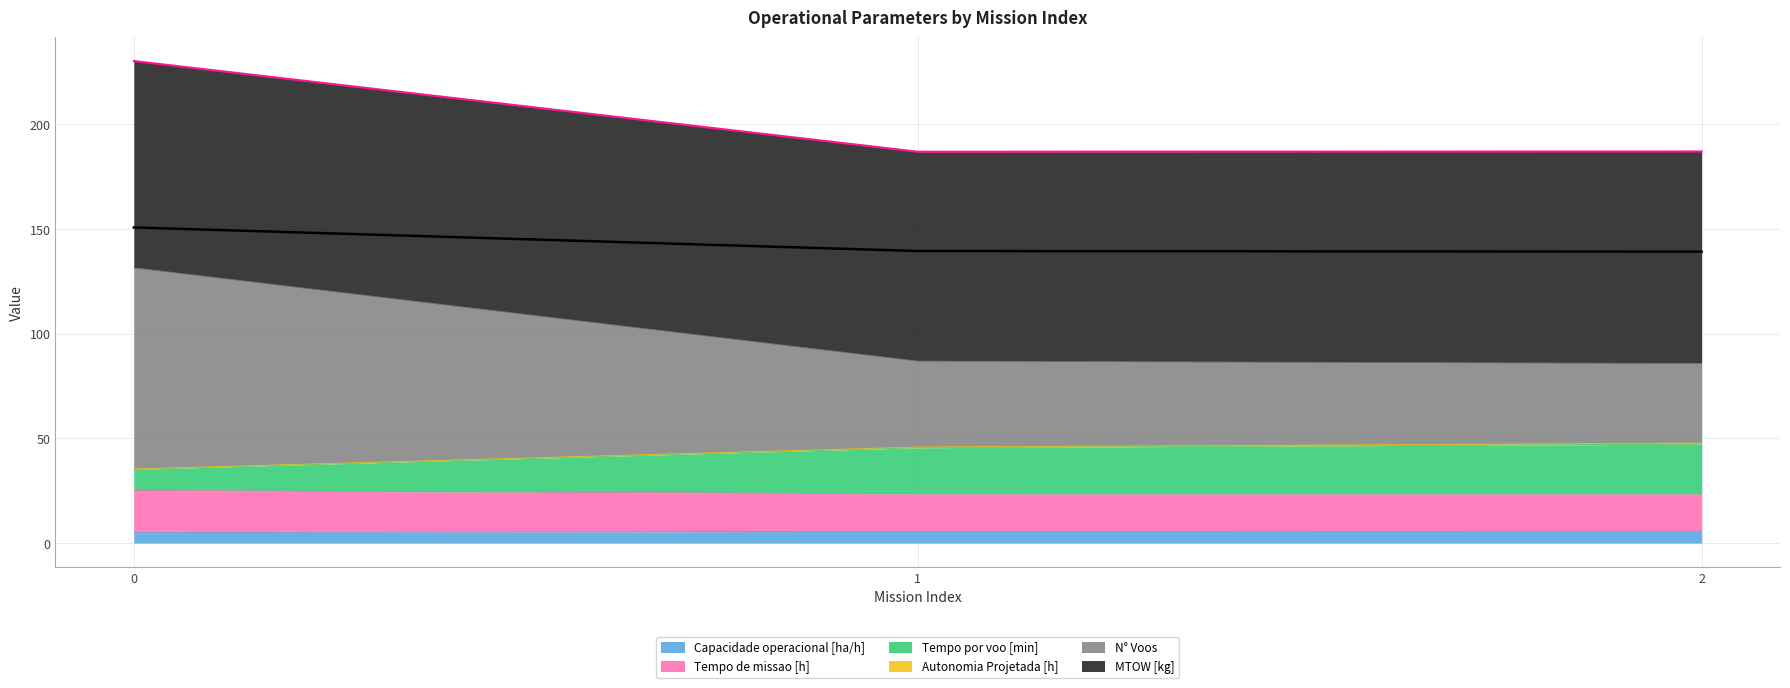

True or false: Capacidade operacional [ha/h] has a value of 5.0 at 0.

True